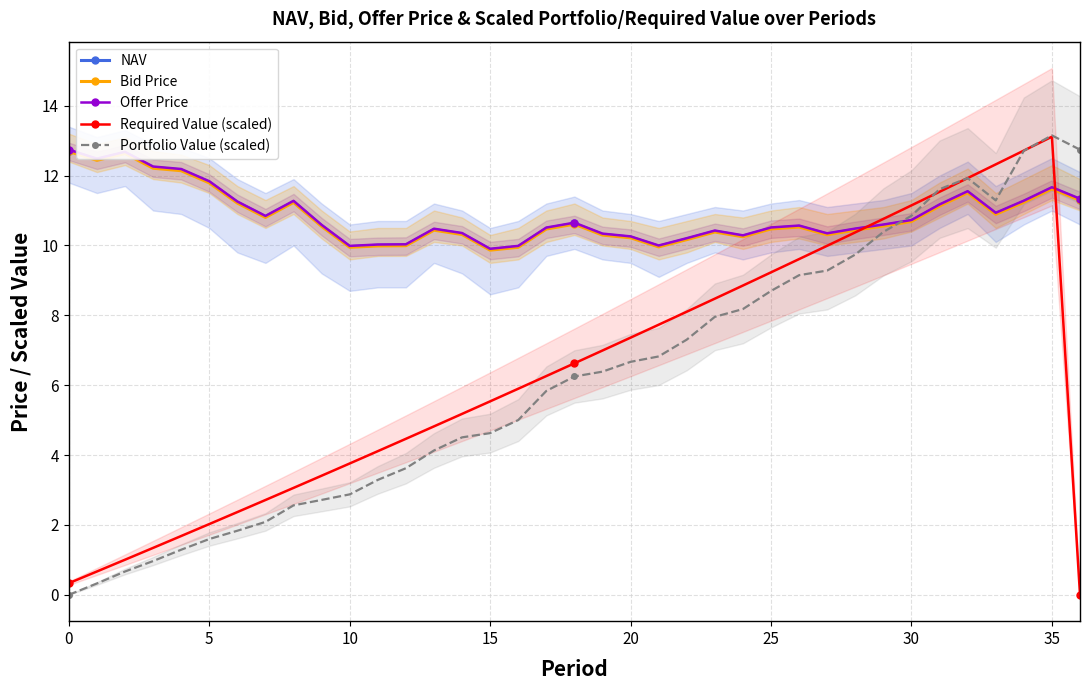

What is the label of the 22nd point from the right?

15